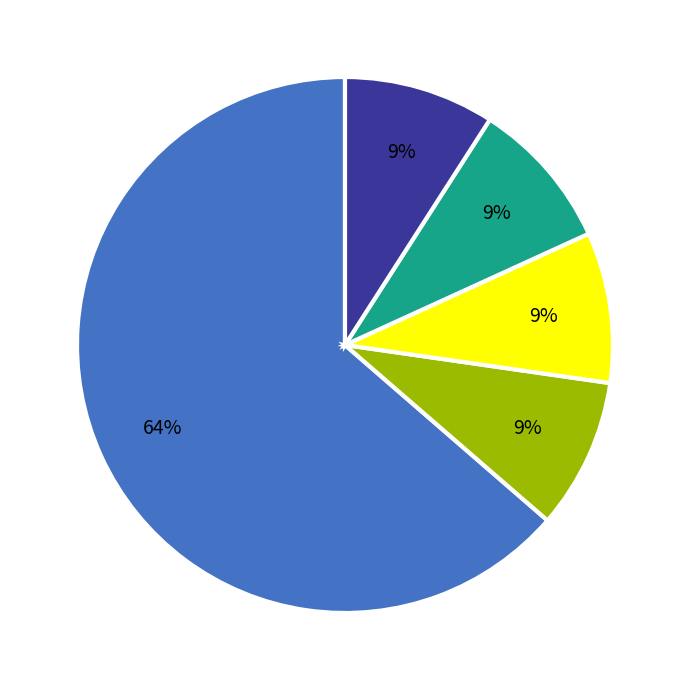

To the nearest percent, what is the difference between the largest and smallest slice percentages?

55%